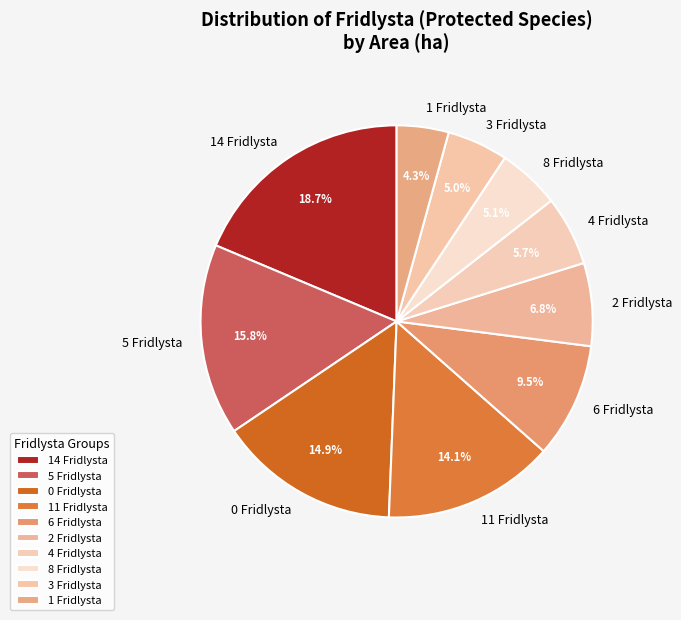

Does 4 Fridlysta account for over 50% of the chart?

No